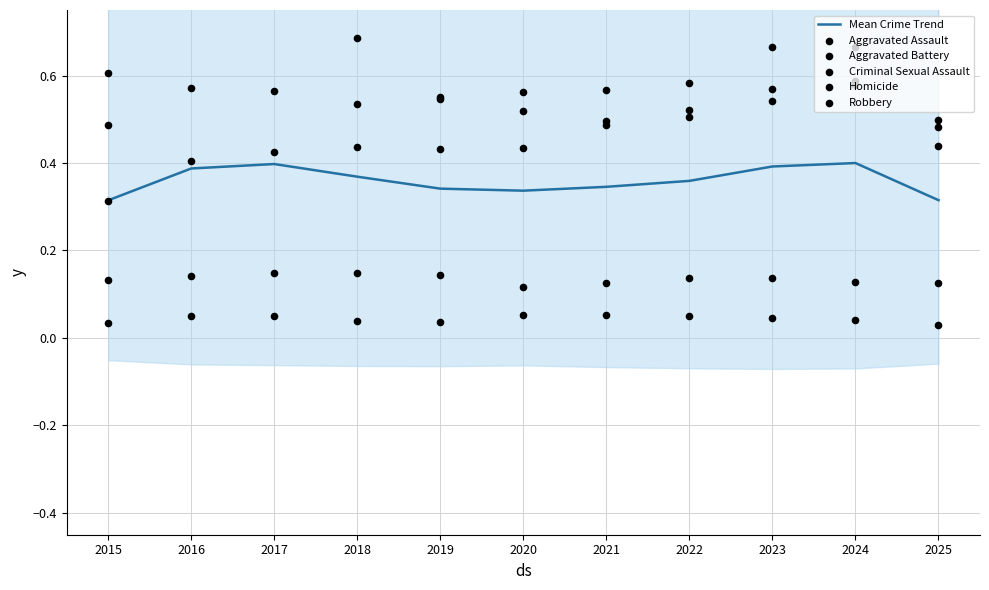

Which series reaches the minimum Y coordinate?

Homicide